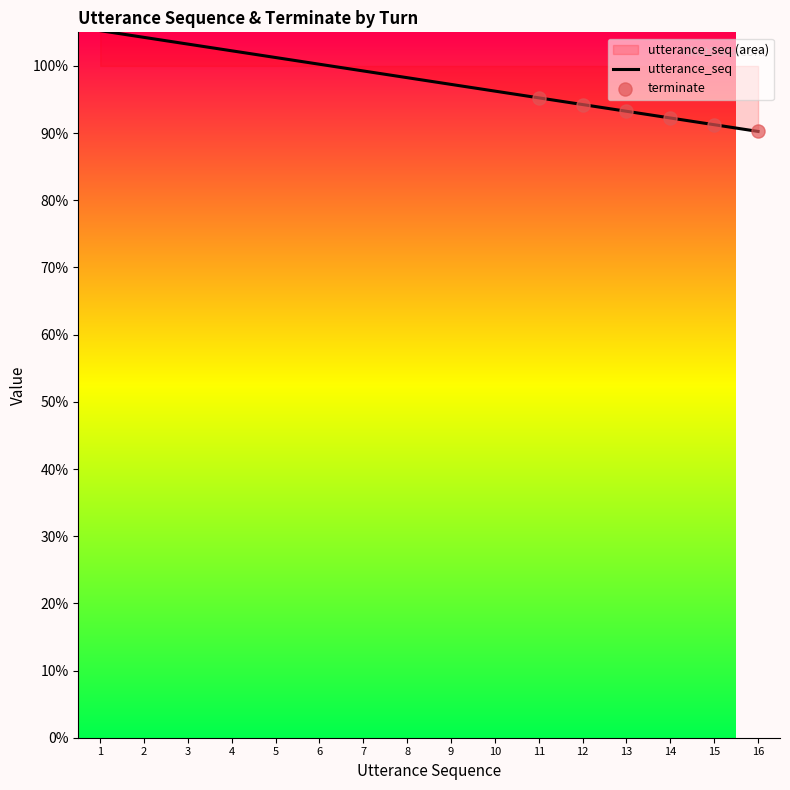

Between 11 and 3, which is larger?

3